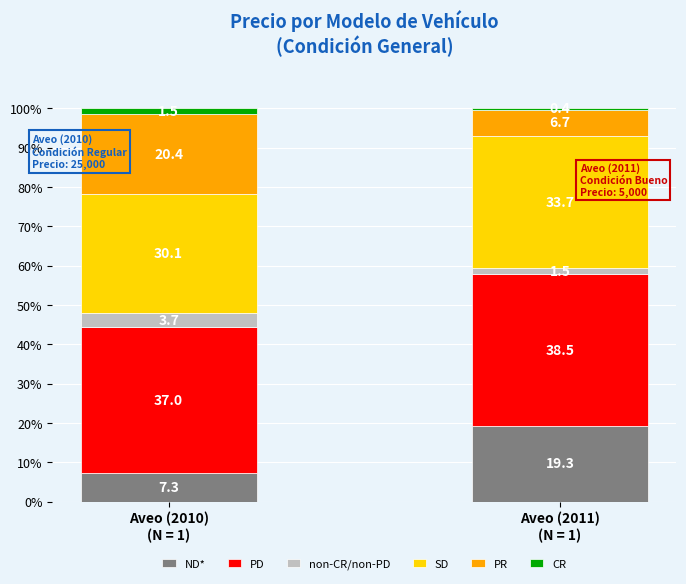

What is the difference between the maximum and minimum values in the ND* series?

12.0